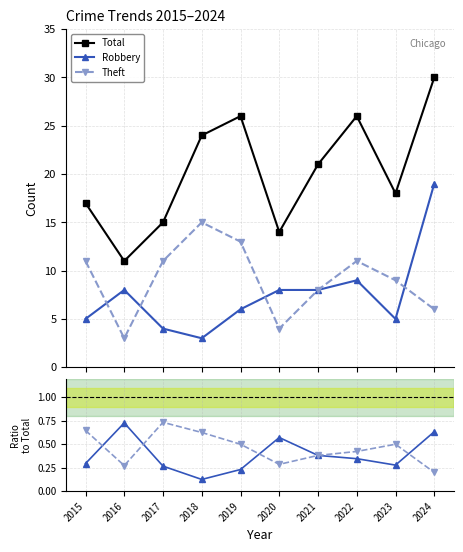

True or false: Robbery and Theft/Total intersect in this chart.

False